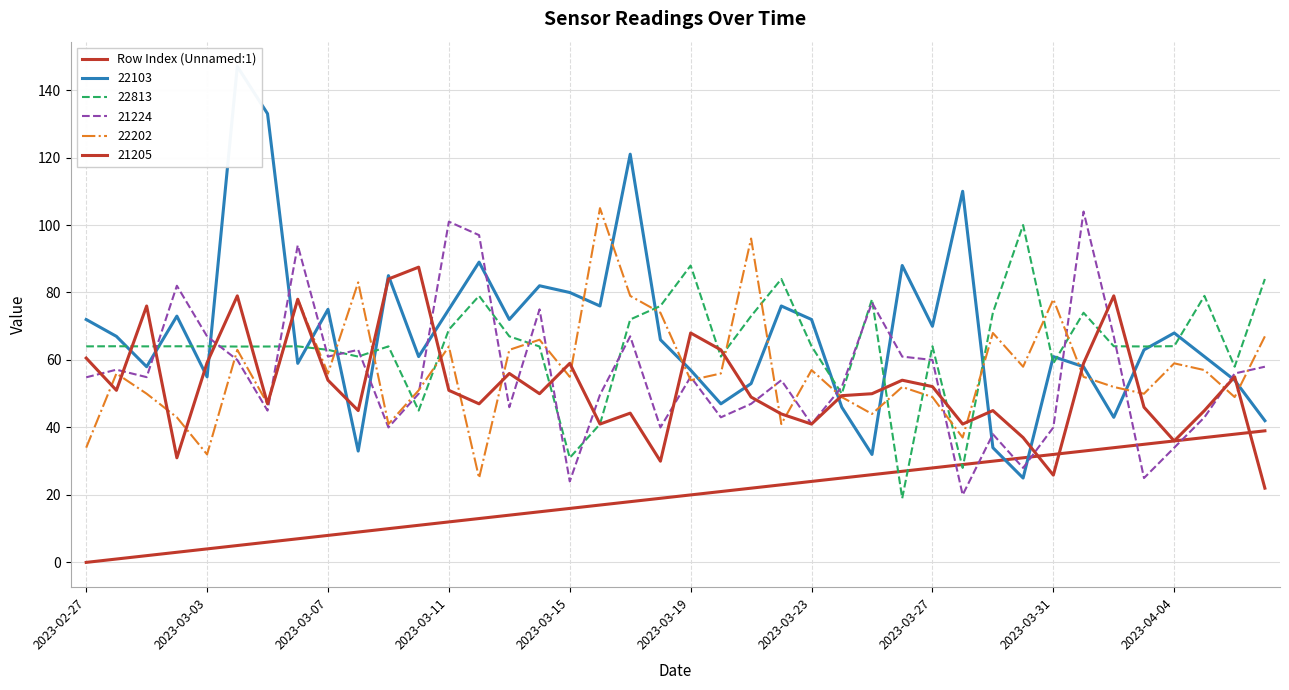

How many positive values are there?

39